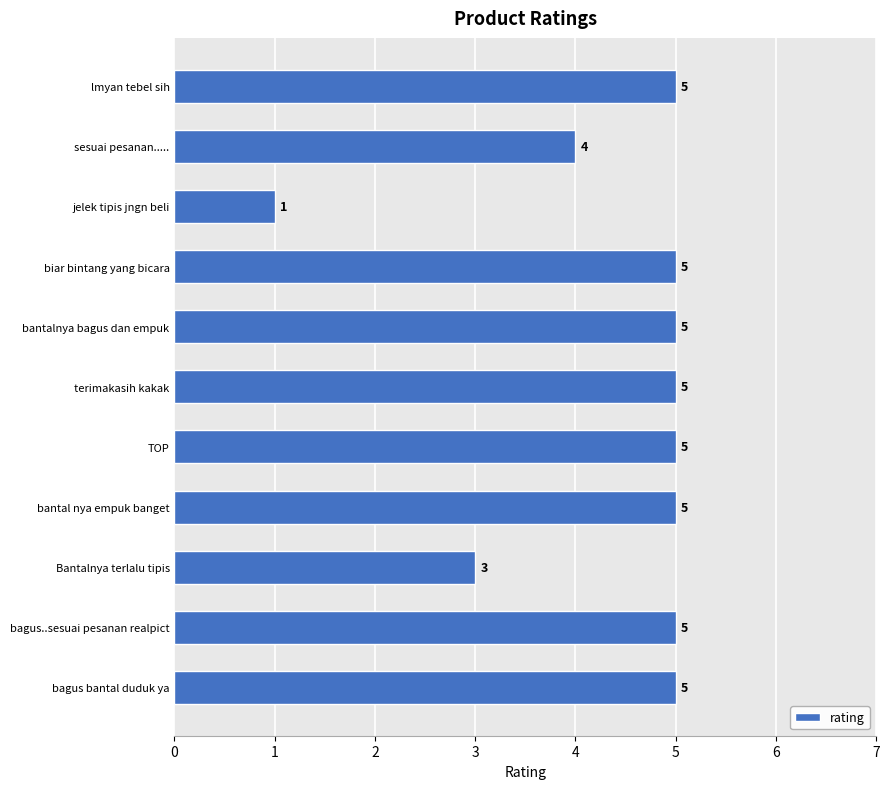

What is the change in value from lmyan tebel sih to jelek tipis jngn beli?

-4